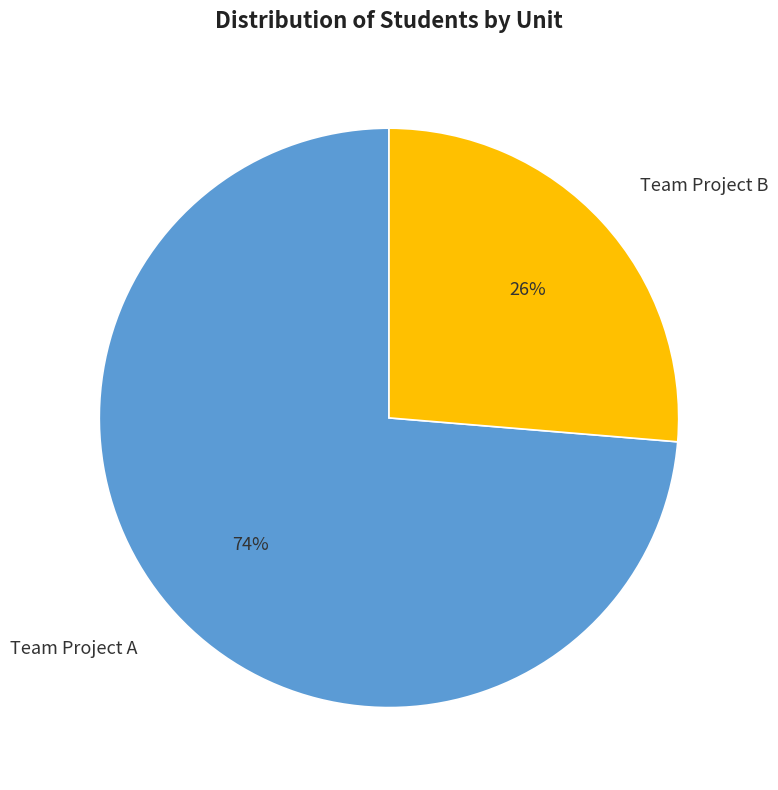

To the nearest percent, what is the combined percentage of Team Project A and Team Project B?

100%